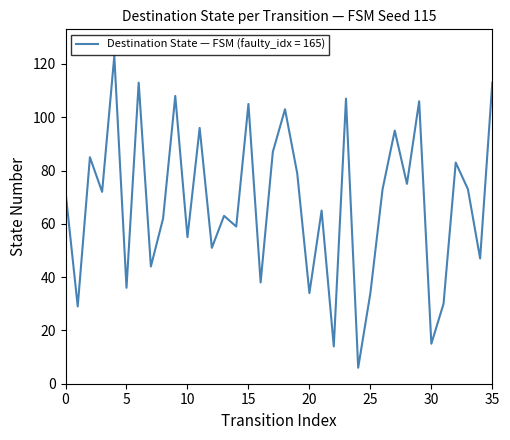

What is the difference between the maximum and minimum values?

117